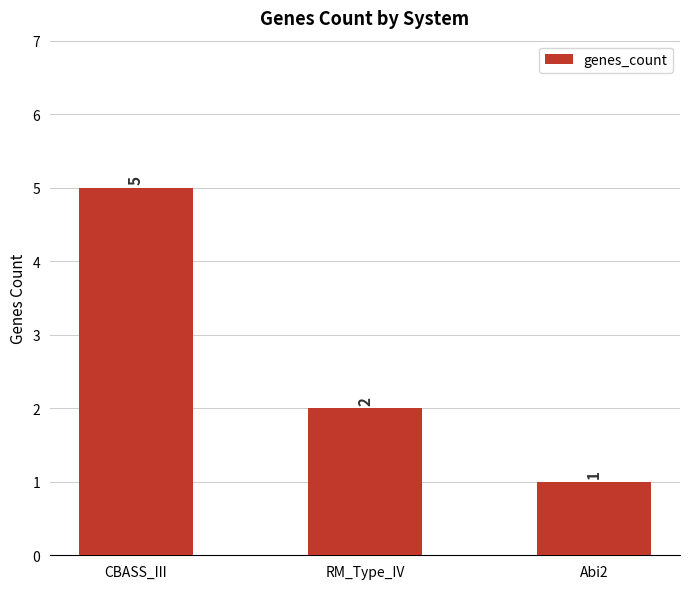

What is the smallest value displayed?

1